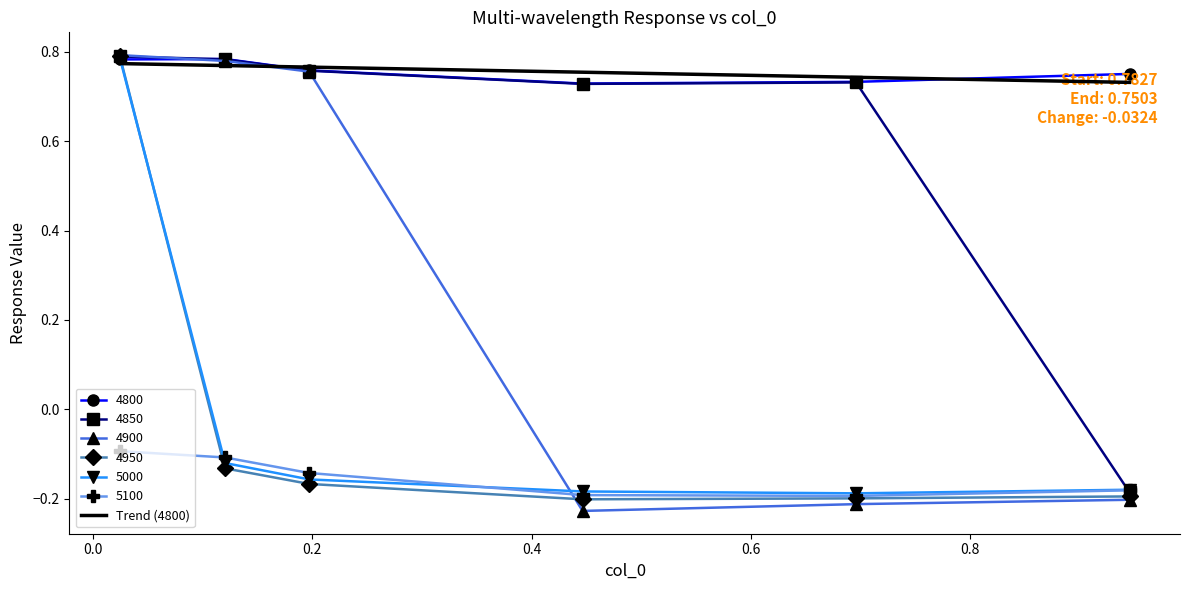

Which series has the largest total across all categories?

4800